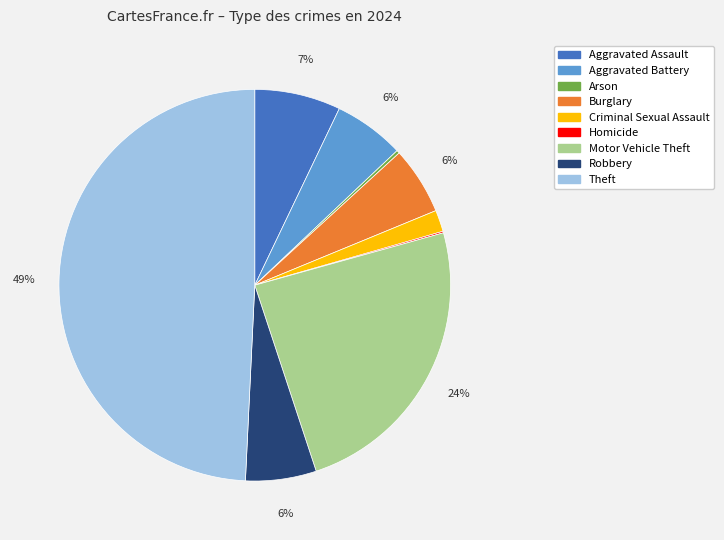

What percentage is the Robbery slice, to the nearest percent?

6%